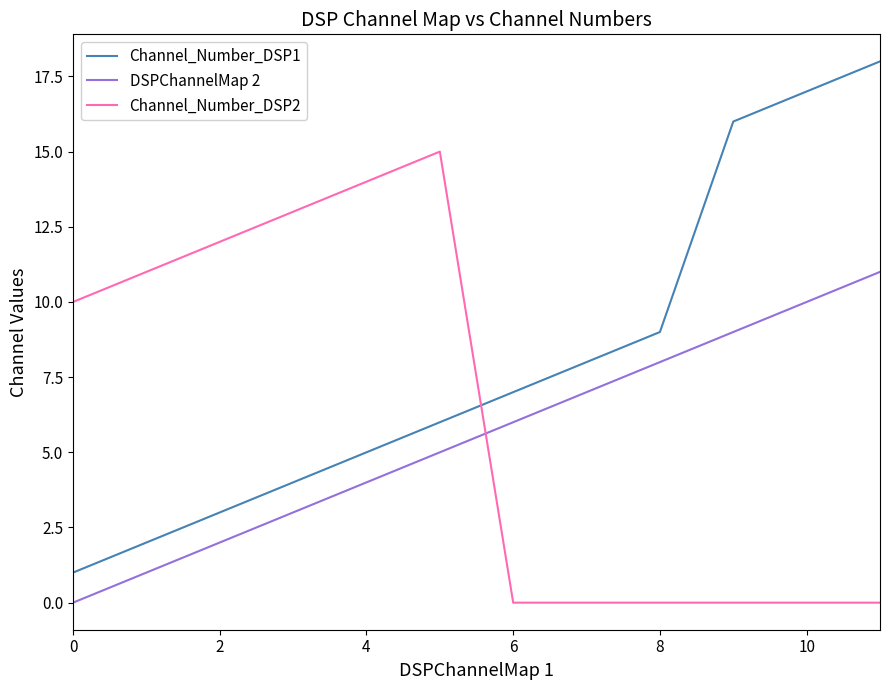

How many categories are shown in the chart?

12